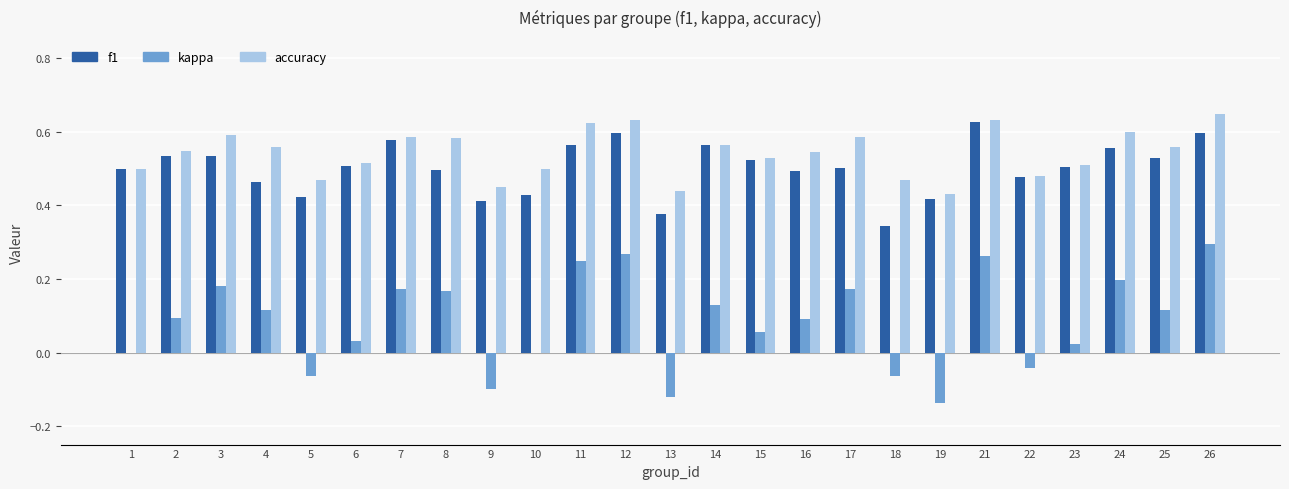

What are all the series names shown in the legend?

f1, kappa, accuracy